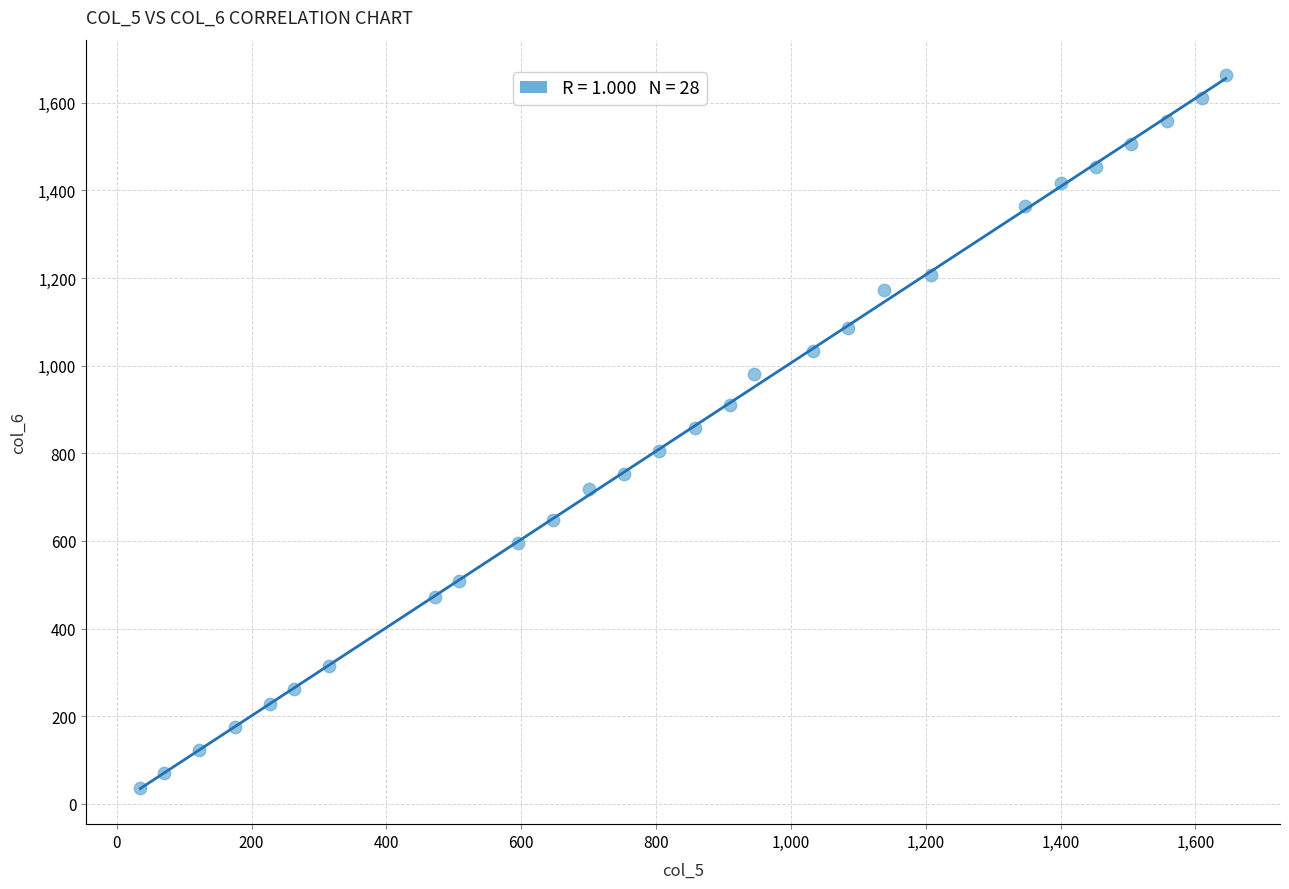

What is the range of Y values (max minus min)?

1627.5